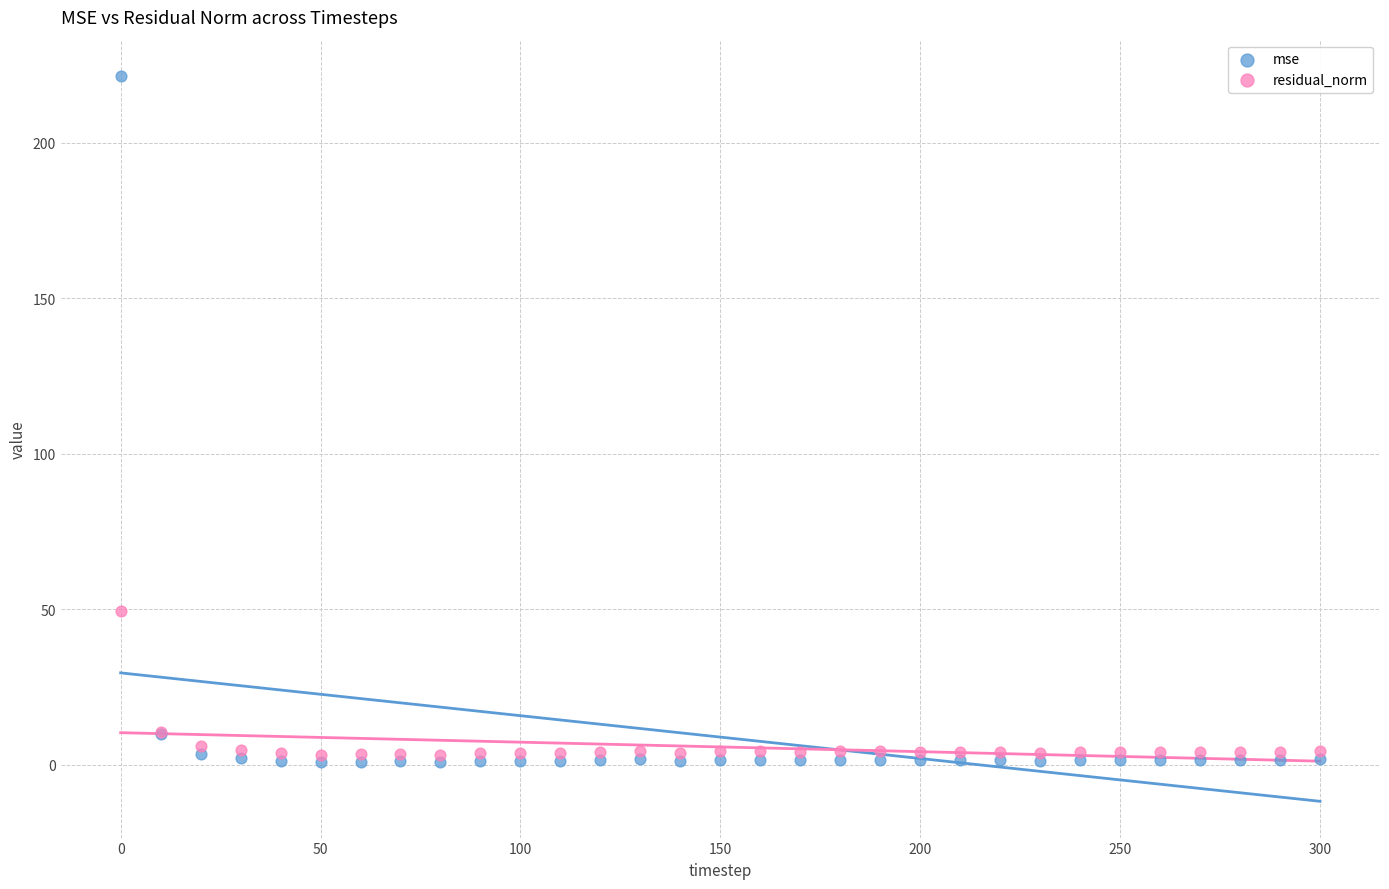

Which series has the widest spread of Y values?

mse